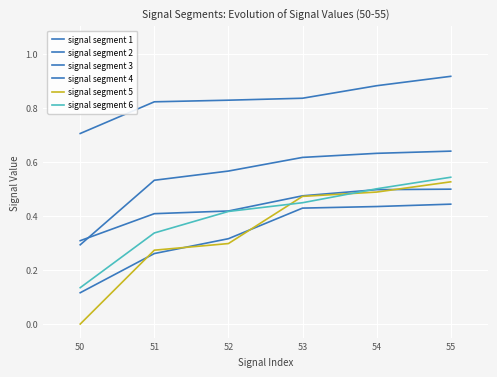

What is the sum of all signal segment 6 values?

2.4